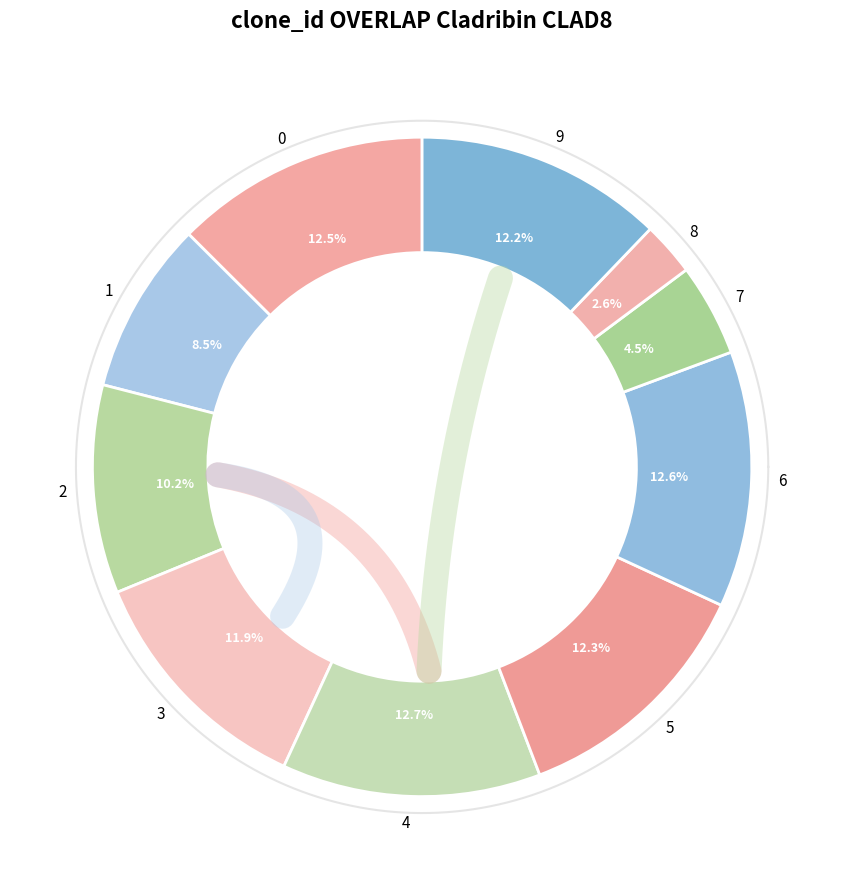

To the nearest percent, what is the average slice percentage?

10%